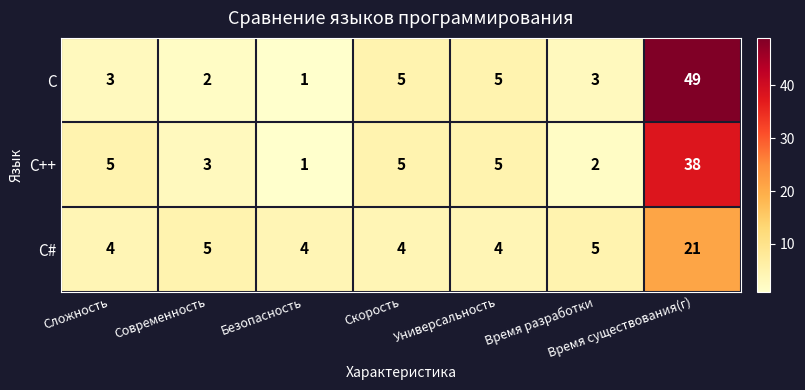

Is it true that C equals 69 at Время существования(г)?

False